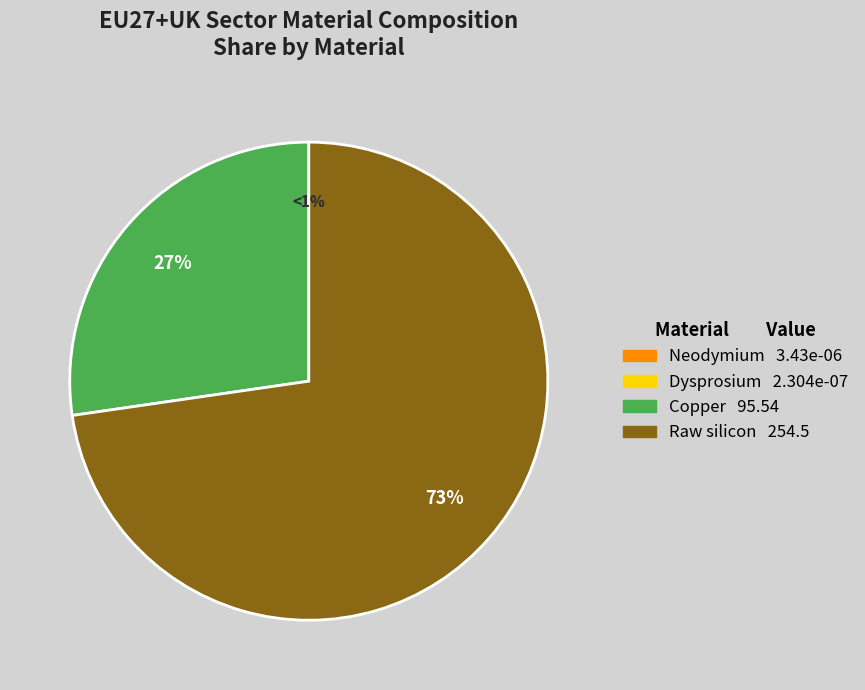

Which slice represents more than half of the pie?

Raw silicon